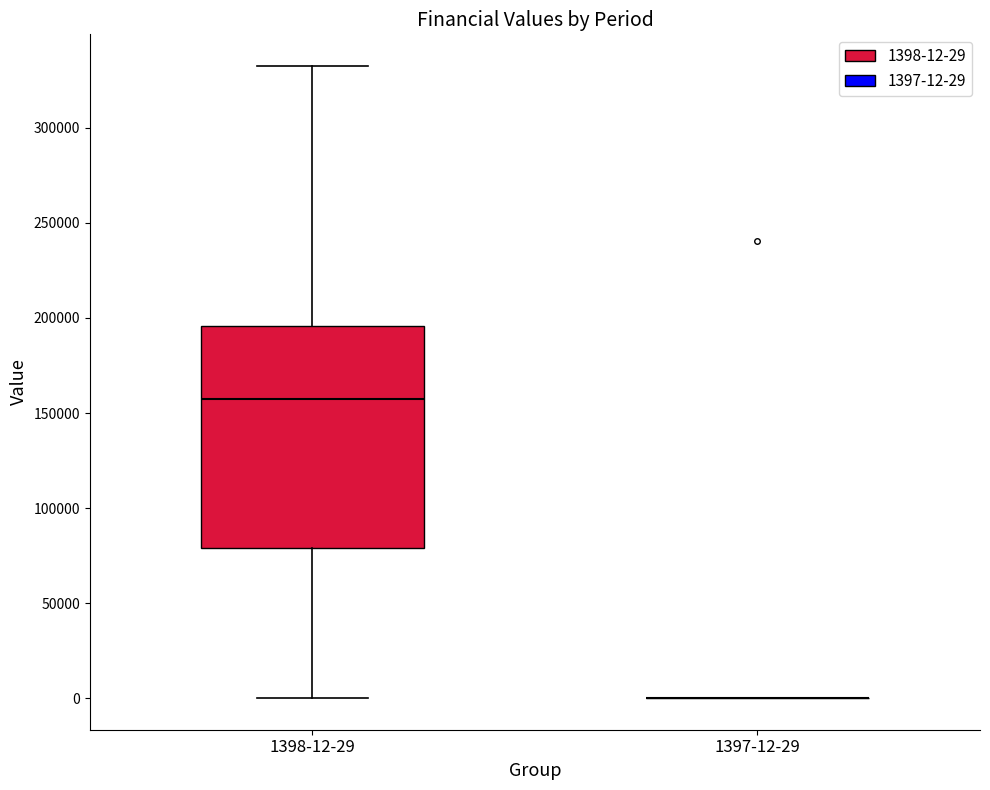

Reading left to right, read every box against the y-axis: the position of its median line, the range the box covers, and the ends of its whiskers. The values are not printed on the chart, so give them approximately, as read against the axis.

1398-12-29: median 155000, box 80000 to 195000, whiskers 0 to 335000
1397-12-29: box collapsed to a line at 0, whiskers 0 to 0